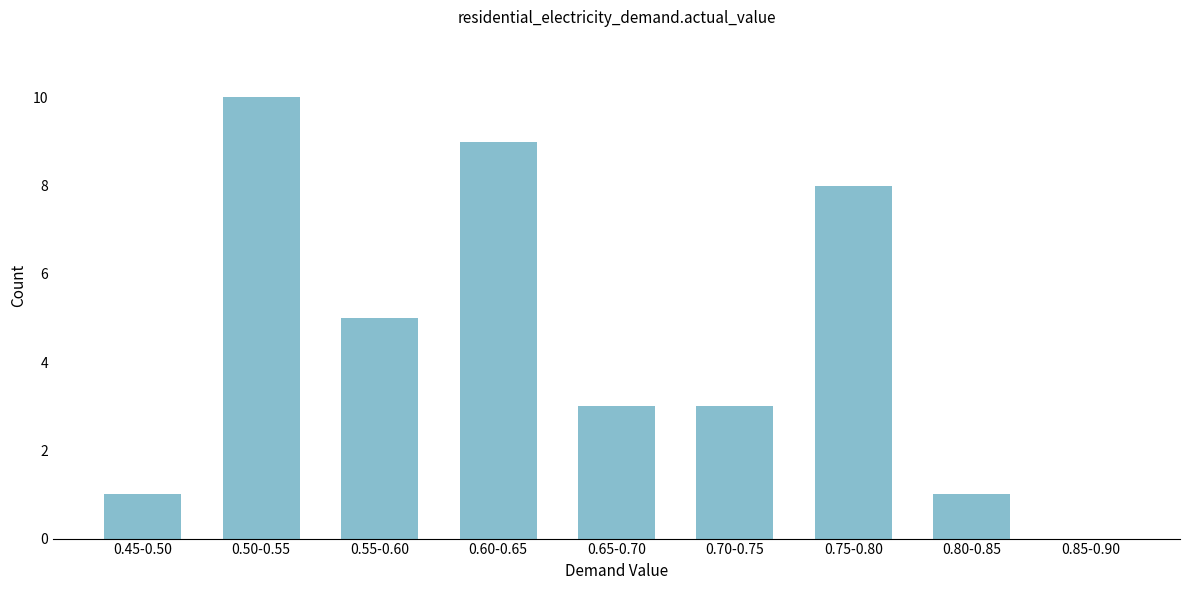

Reading left to right, what are all the values shown in this chart?

0.45-0.50=1	0.50-0.55=10	0.55-0.60=5	0.60-0.65=9	0.65-0.70=3	0.70-0.75=3	0.75-0.80=8	0.80-0.85=1	0.85-0.90=0